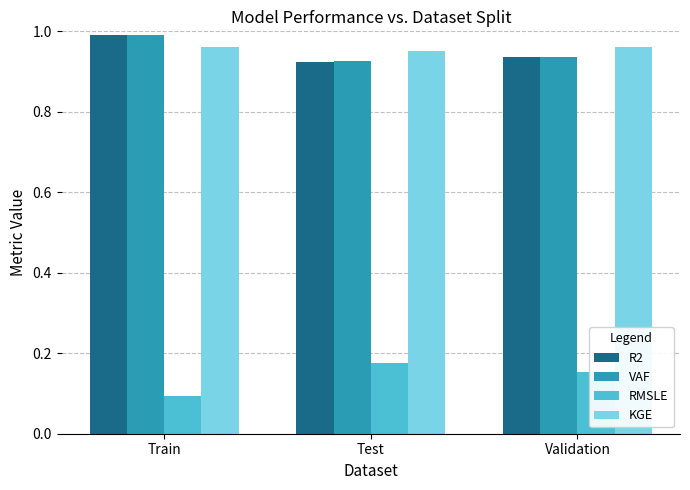

At which category is the sum across all series the highest?

Train